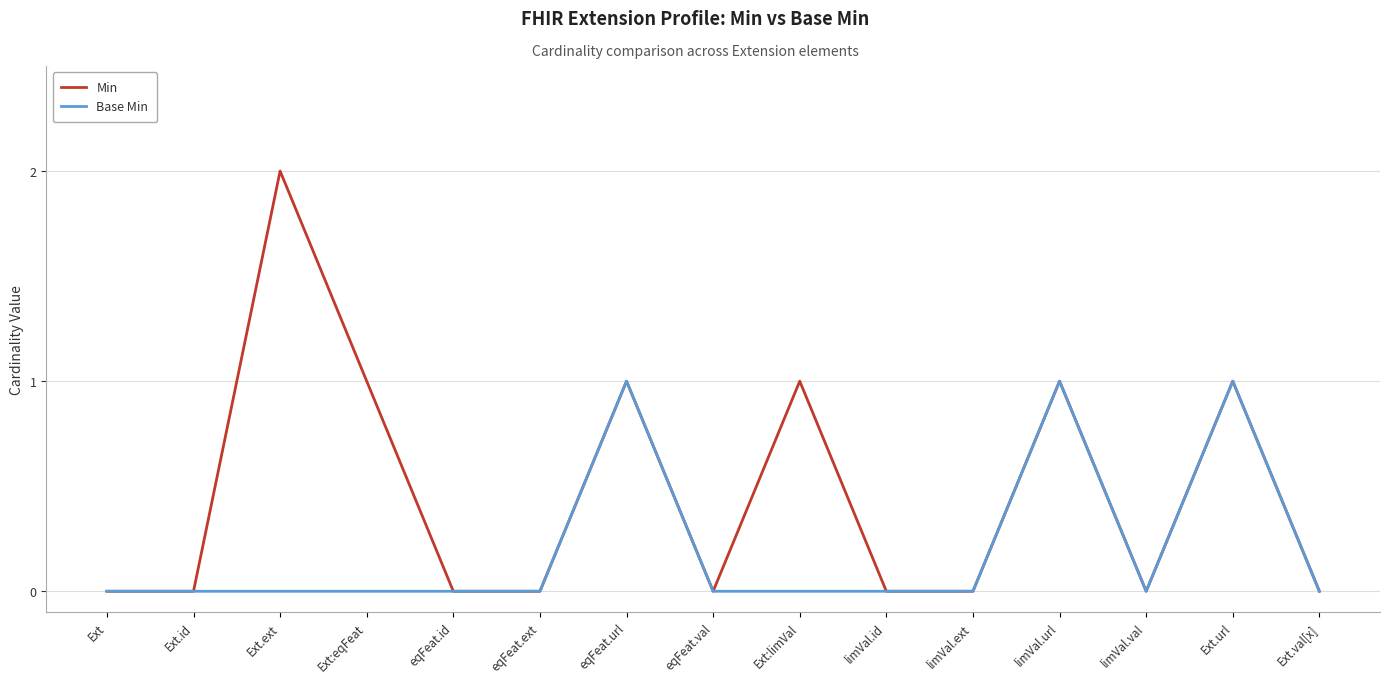

List the series in order of their overall mean, highest first.

Min, Base Min